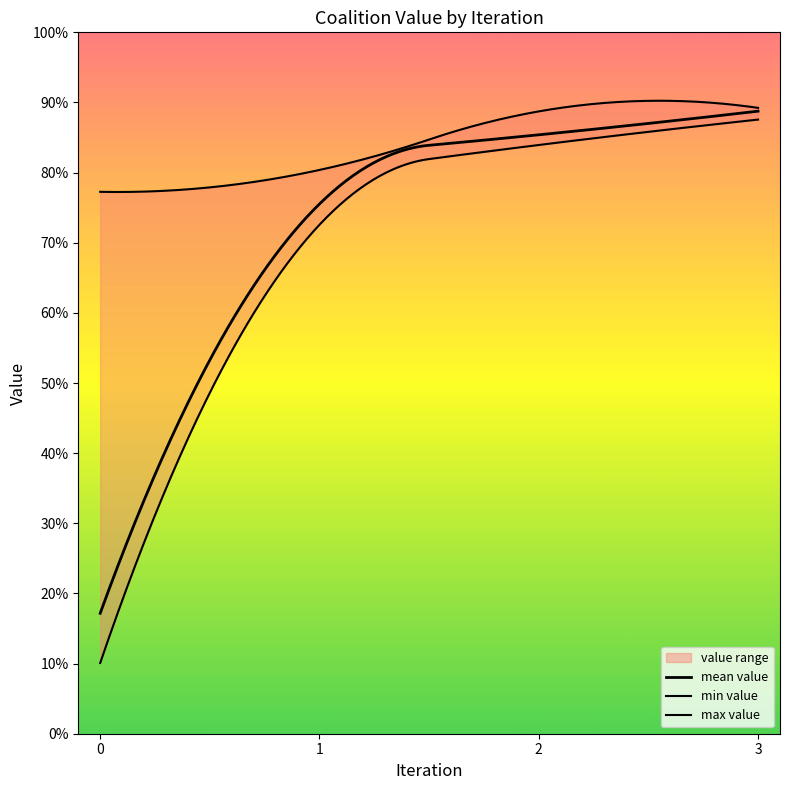

Which category has the highest value in the min_value series?

3